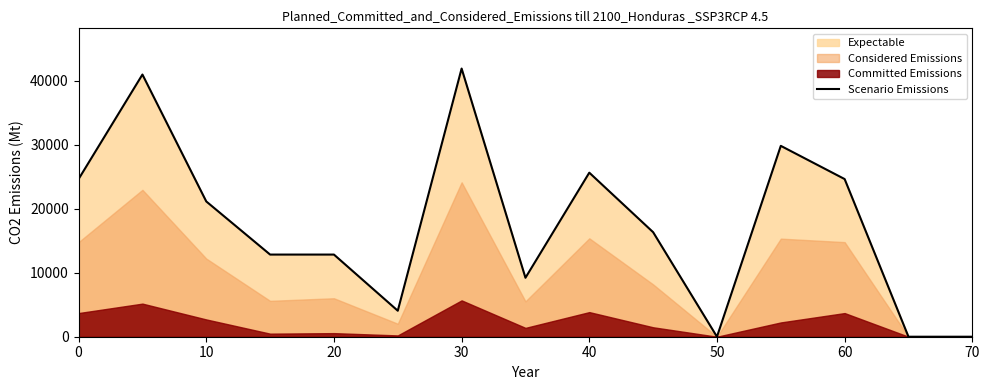

What is the maximum value shown in the chart?

41945